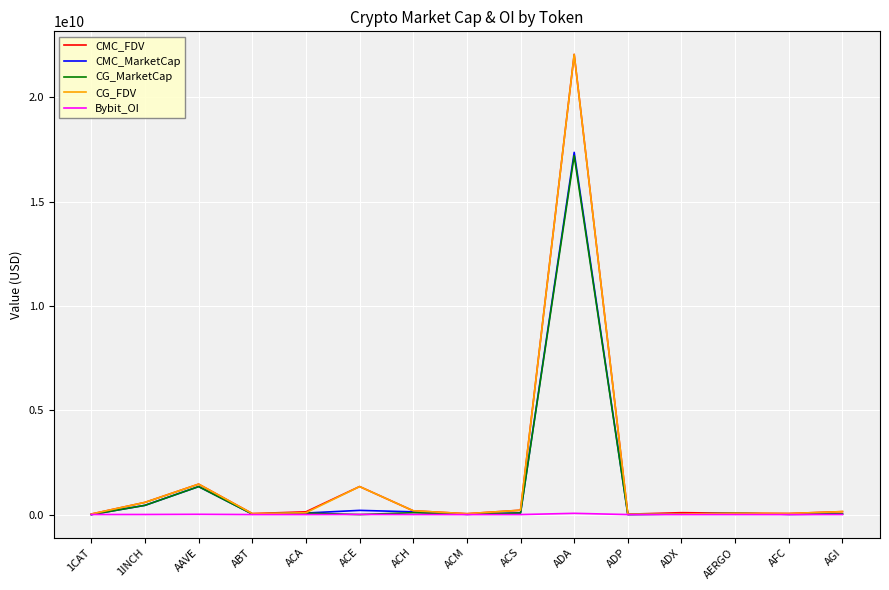

The value of CMC_FDV at ADA is 10378501735.7. True or false?

False